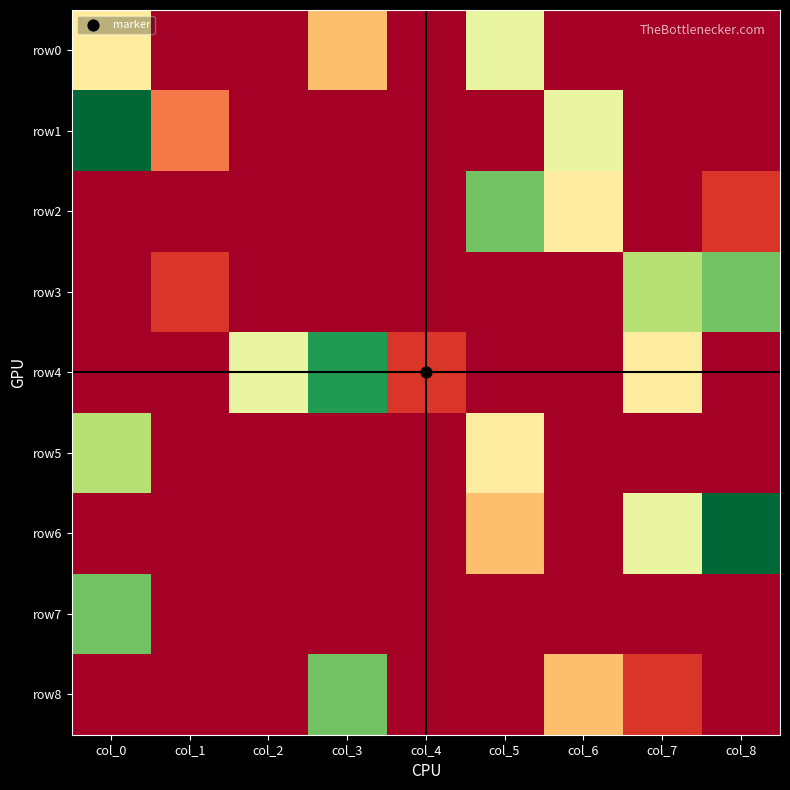

What is the total value across all series at col_4?

1